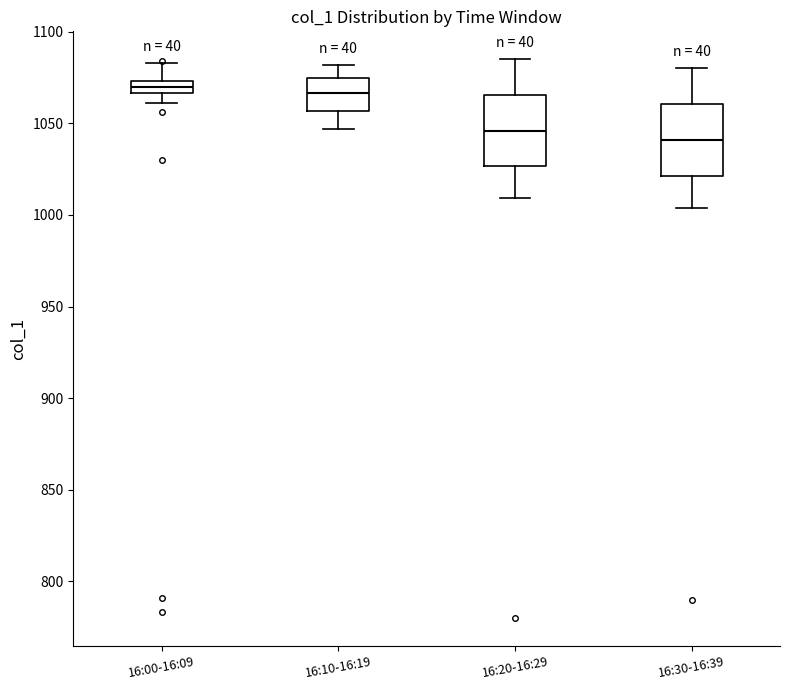

Where does the median line of the box for 16:10-16:19 sit on the y-axis? The values are not printed on the chart, so give them approximately, as read against the axis.

1065